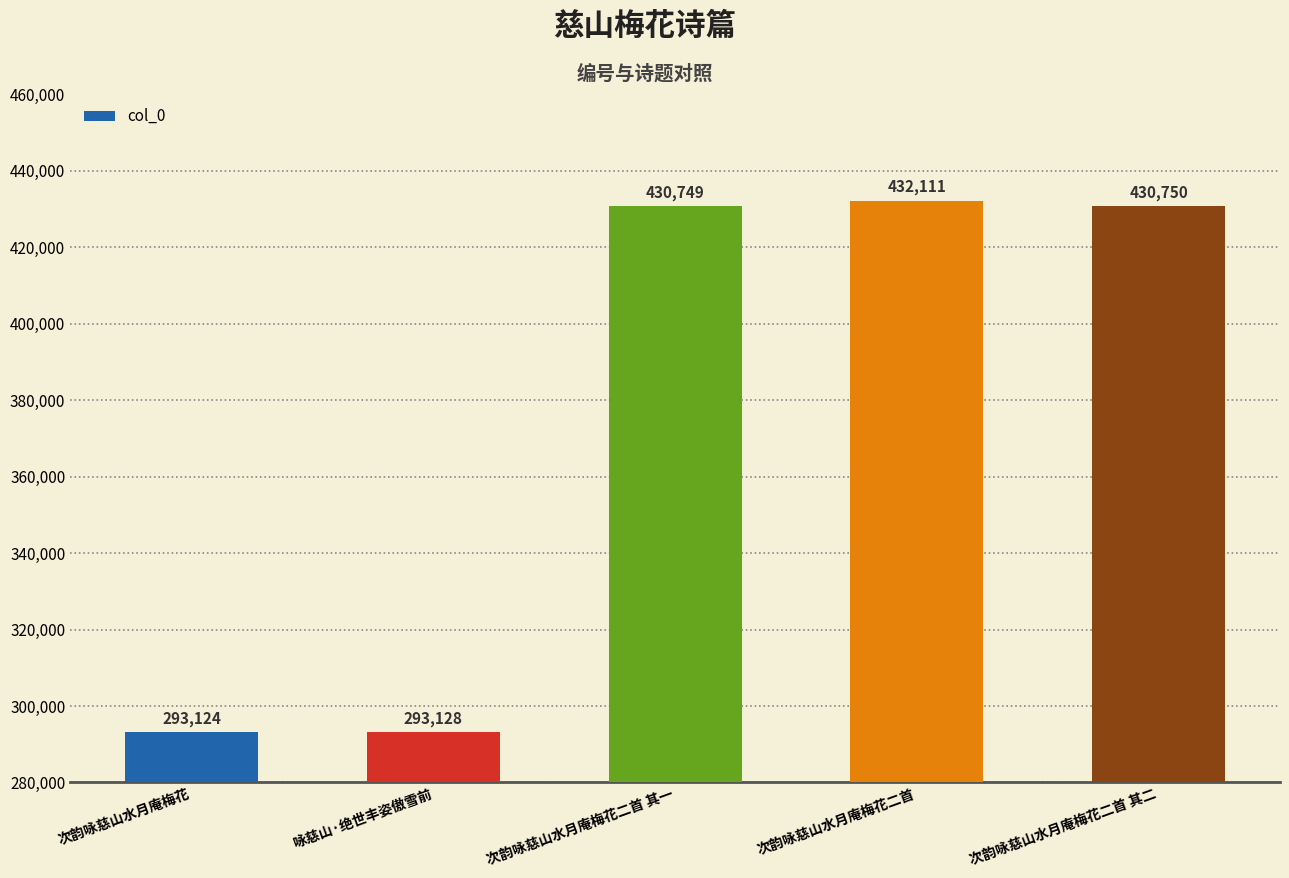

What is the greatest value displayed?

432111